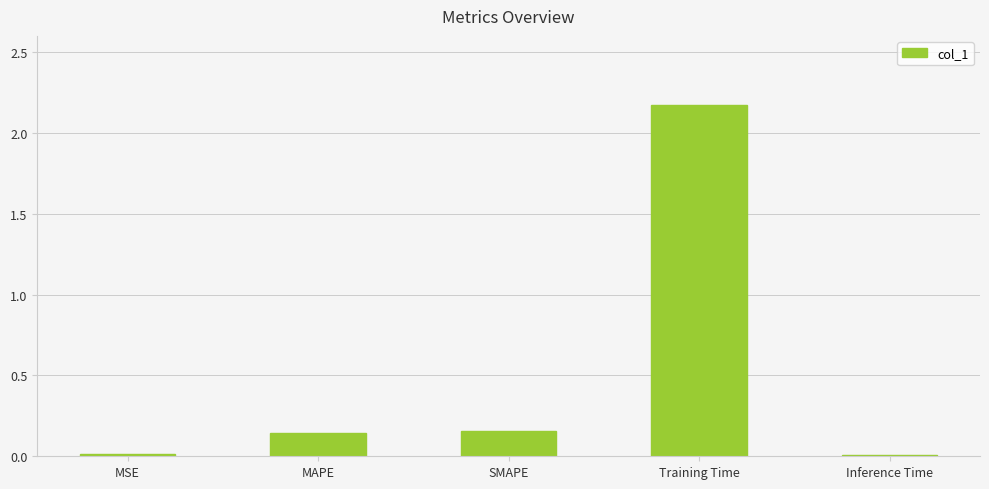

Is it true that the value at MSE is 0.0?

True